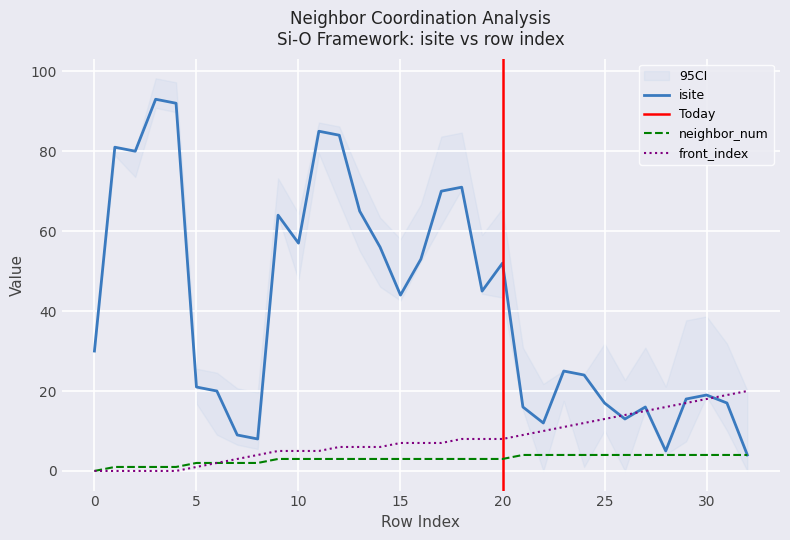

At 5, list the series in order from smallest to largest.

front_index, neighbor_num, isite